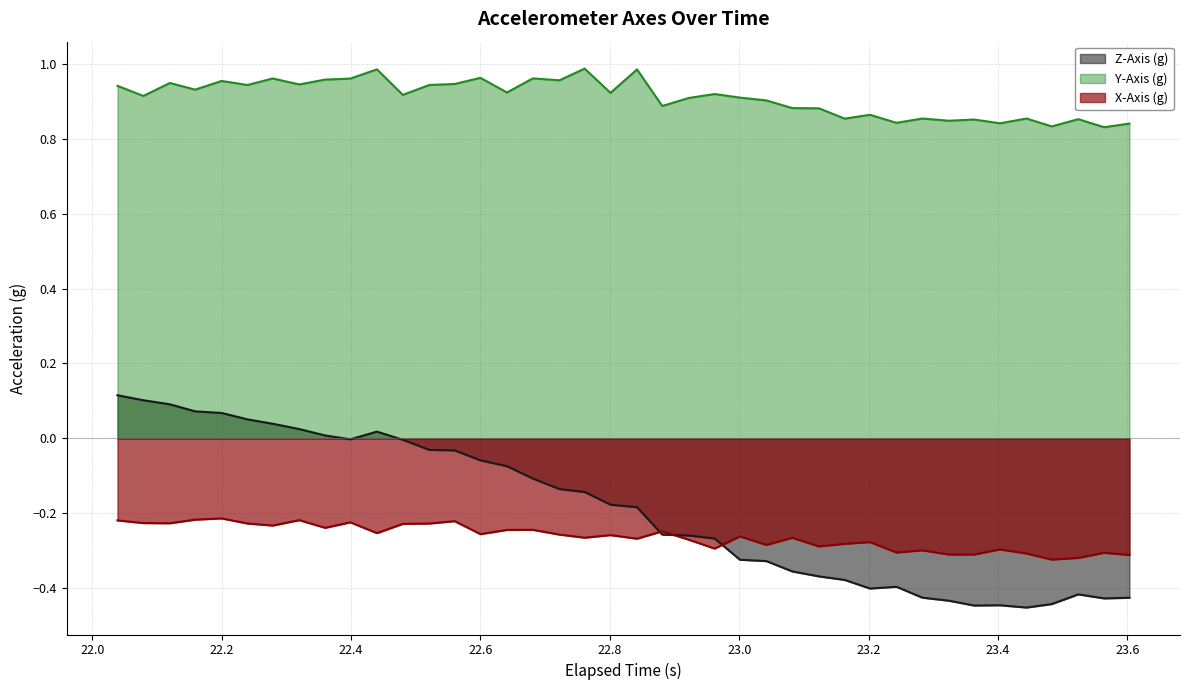

How many lines are shown in the chart?

3